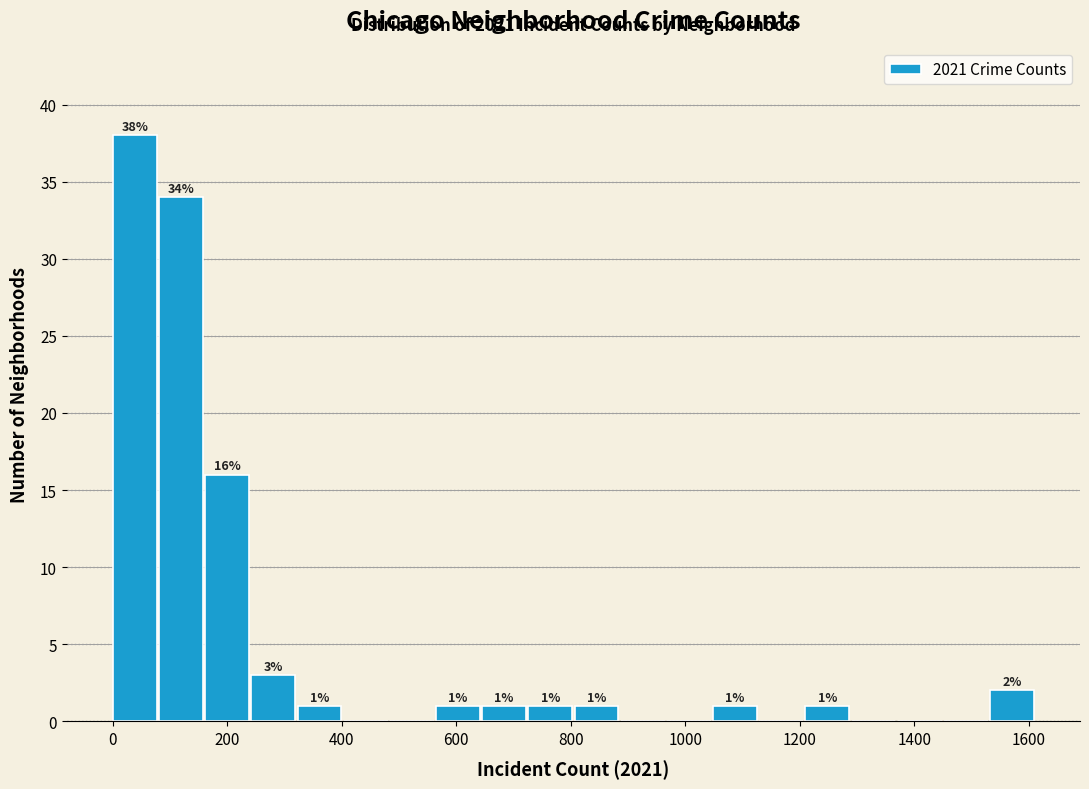

Over which range of the x-axis is the bar tallest?

0 to 80